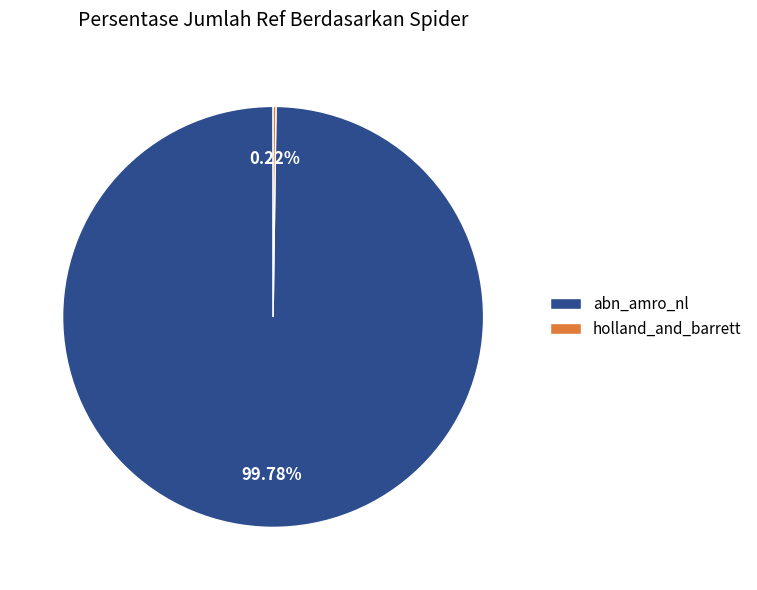

Which slice is the largest?

abn_amro_nl